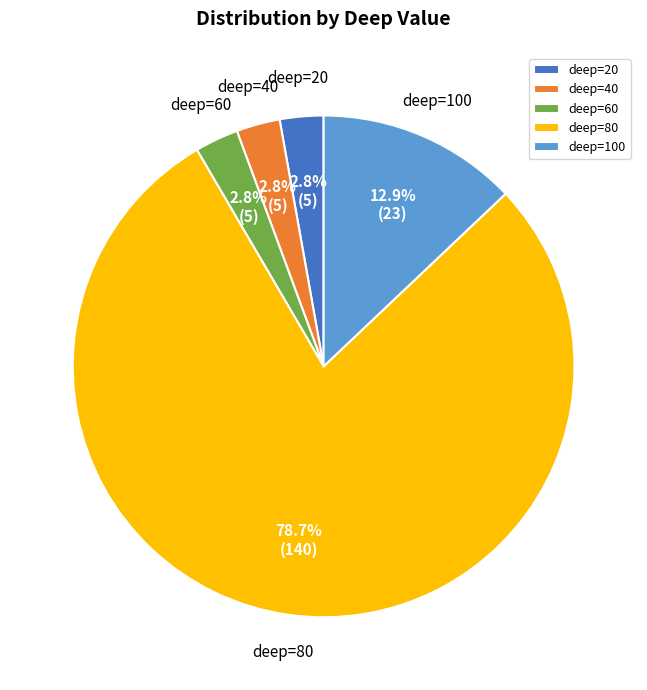

Which slice represents more than half of the pie?

deep=80